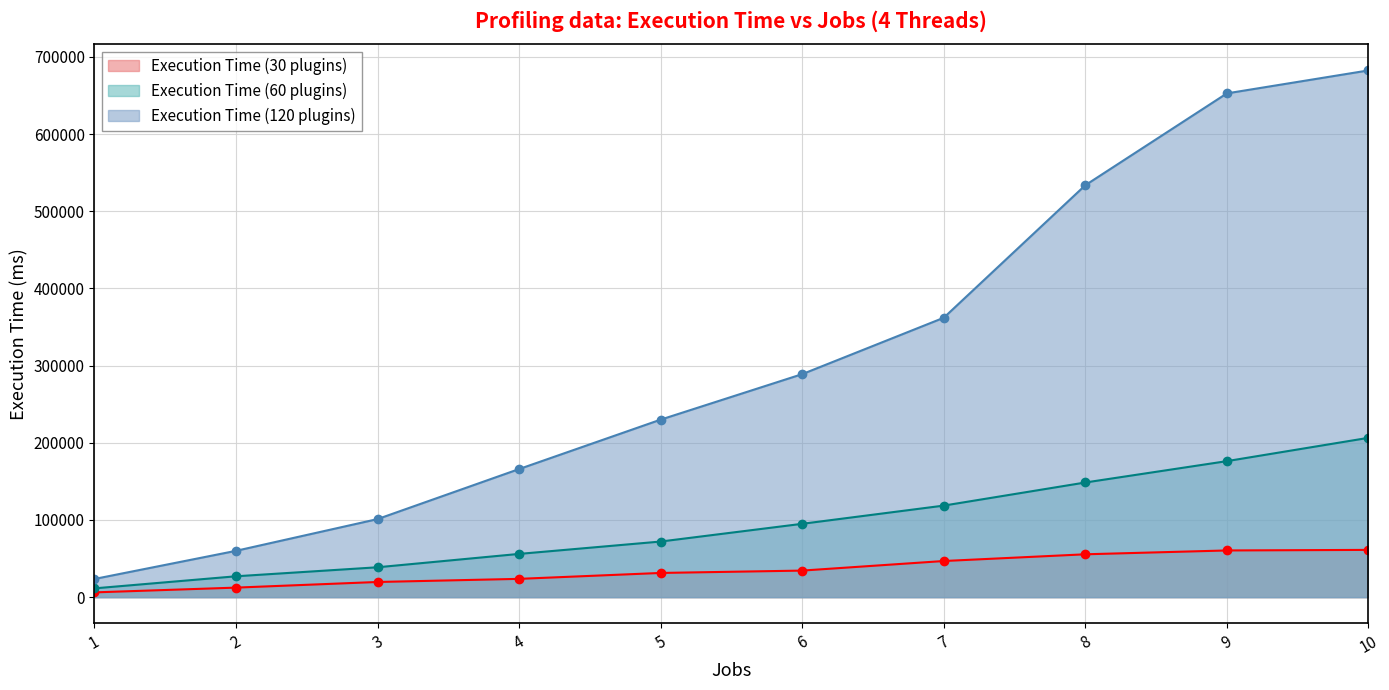

Rank the series by their average value, from highest to lowest.

Execution Time (120 plugins), Execution Time (60 plugins), Execution Time (30 plugins)